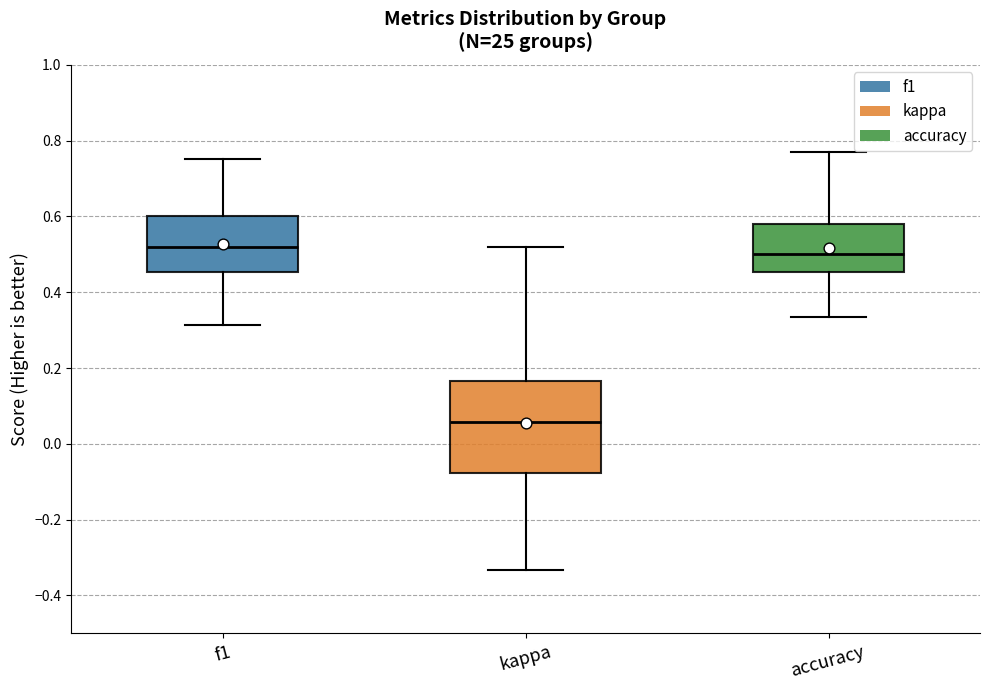

Reading left to right, transcribe this box plot: for each box, give where its median line is, the range the box spans, and where its two whiskers end, as read against the y-axis. The values are not printed on the chart, so give them approximately, as read against the axis.

f1: median 0.52, box 0.46 to 0.60, whiskers 0.32 to 0.76
kappa: median 0.06, box -0.08 to 0.16, whiskers -0.34 to 0.52
accuracy: median 0.50, box 0.46 to 0.58, whiskers 0.34 to 0.76